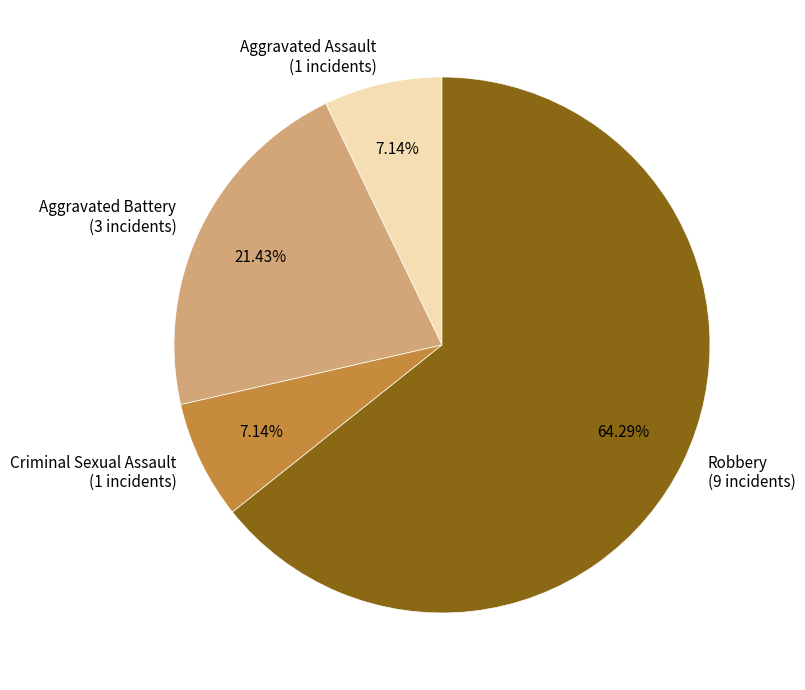

To the nearest percent, what portion does Robbery represent?

64%